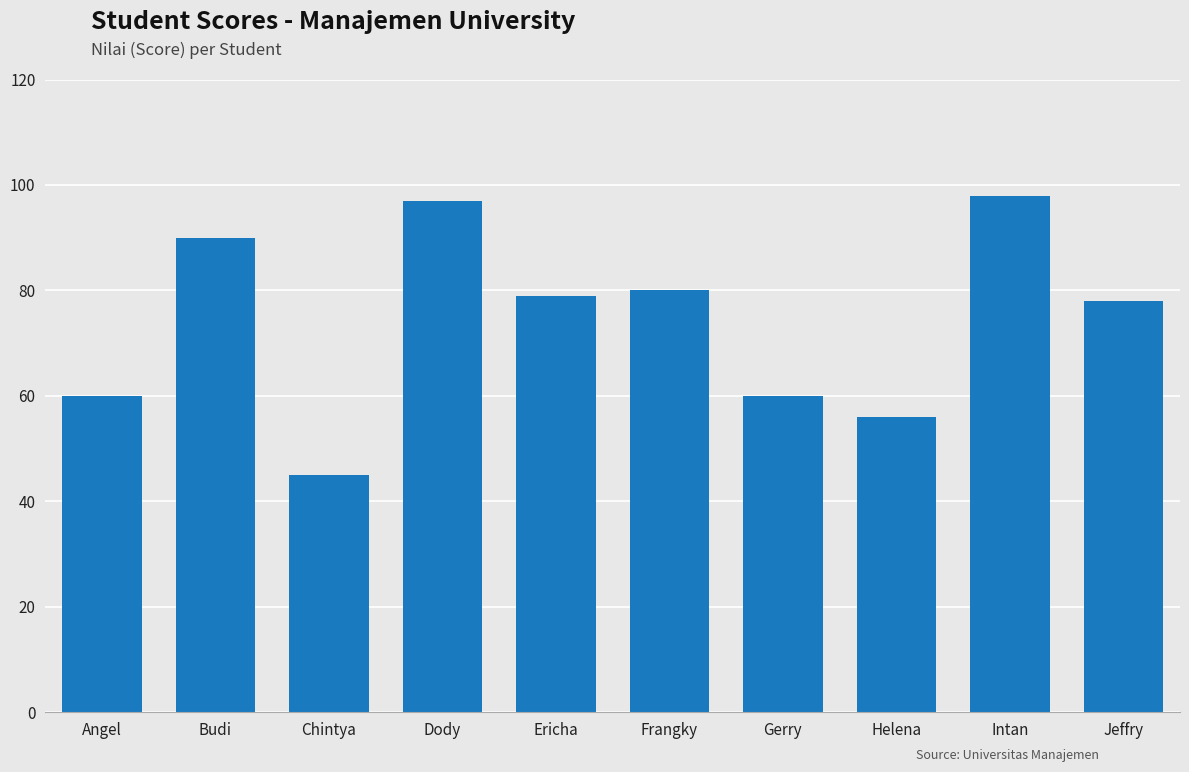

Between Helena and Gerry, which is larger?

Gerry